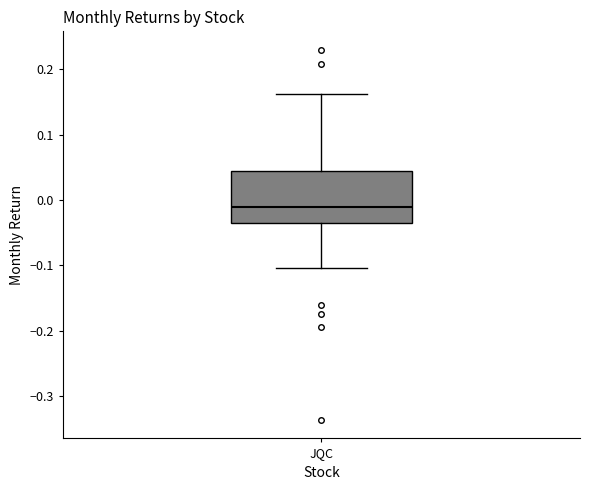

Transcribe this box plot: give where the median line is, the range the box spans, and where the two whiskers end, as read against the y-axis. The values are not printed on the chart, so give them approximately, as read against the axis.

median -0.01, box -0.04 to 0.04, whiskers -0.10 to 0.16